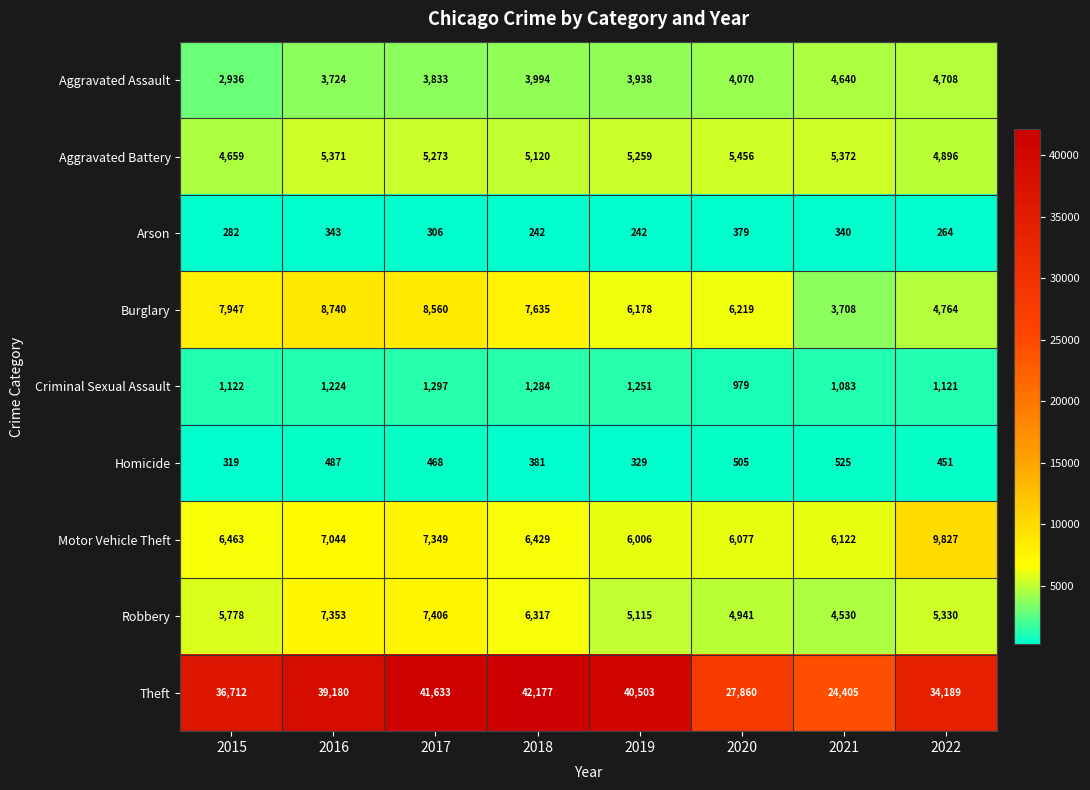

Where is Burglary nearest to the value 6224?

2020